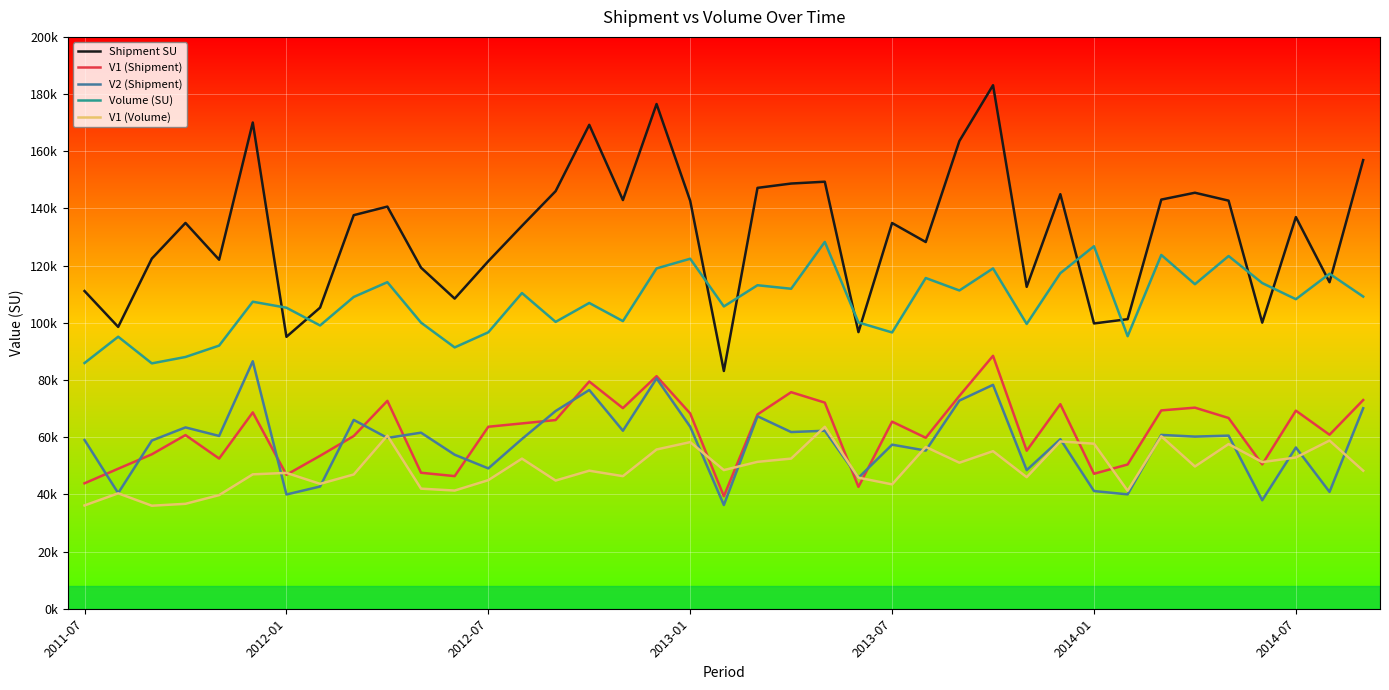

How many interior local peaks does the Shipment SU series have?

11